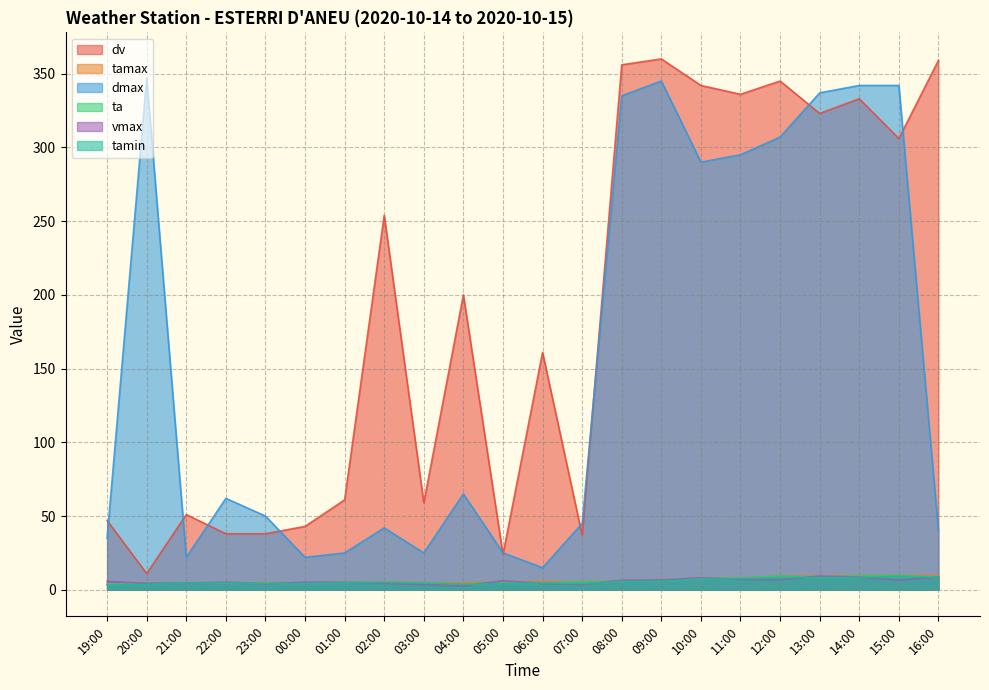

What is the value of the tamax point at the 9th from the left?

4.9